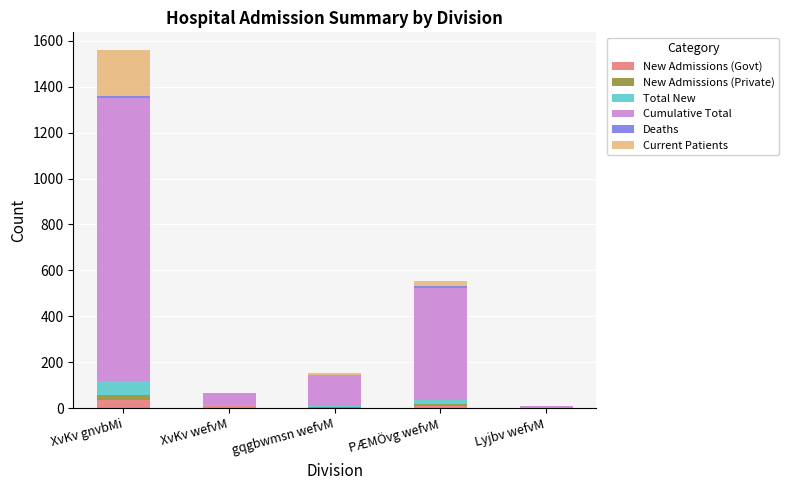

True or false: New Admissions (Govt) has a value of 33 at XvKv gnvbMi.

True